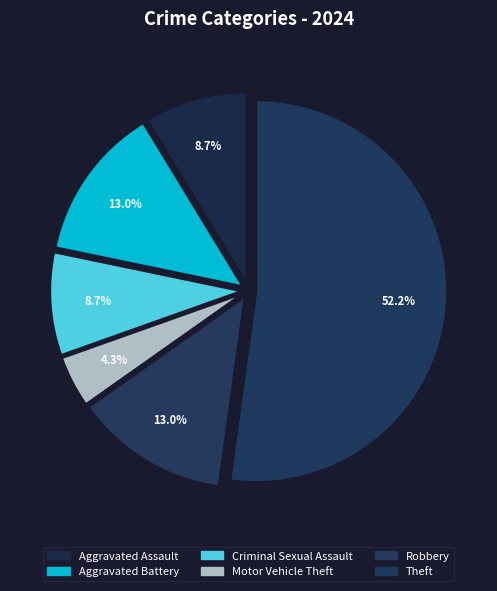

Count the number of slices in the pie.

6